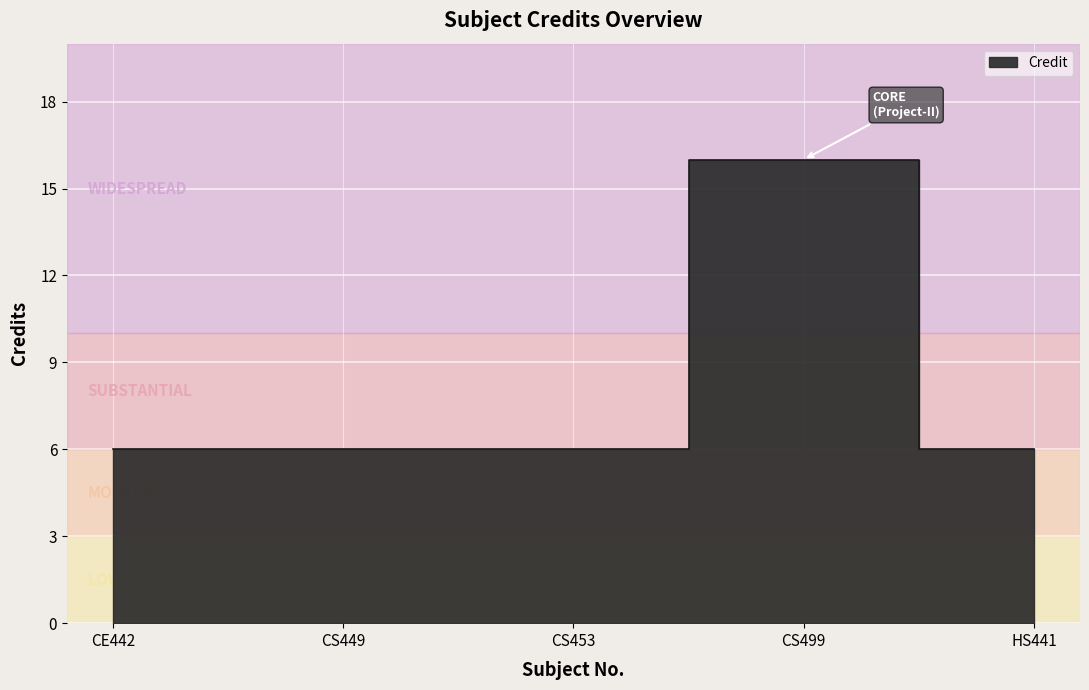

What is the greatest value displayed?

16